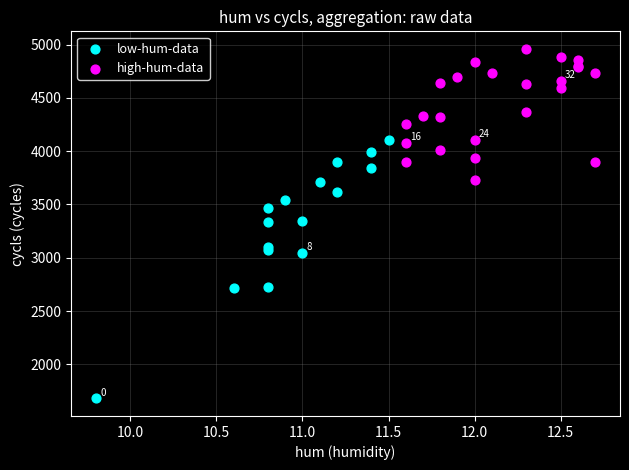

Which series has the widest spread of Y values?

low-hum-data